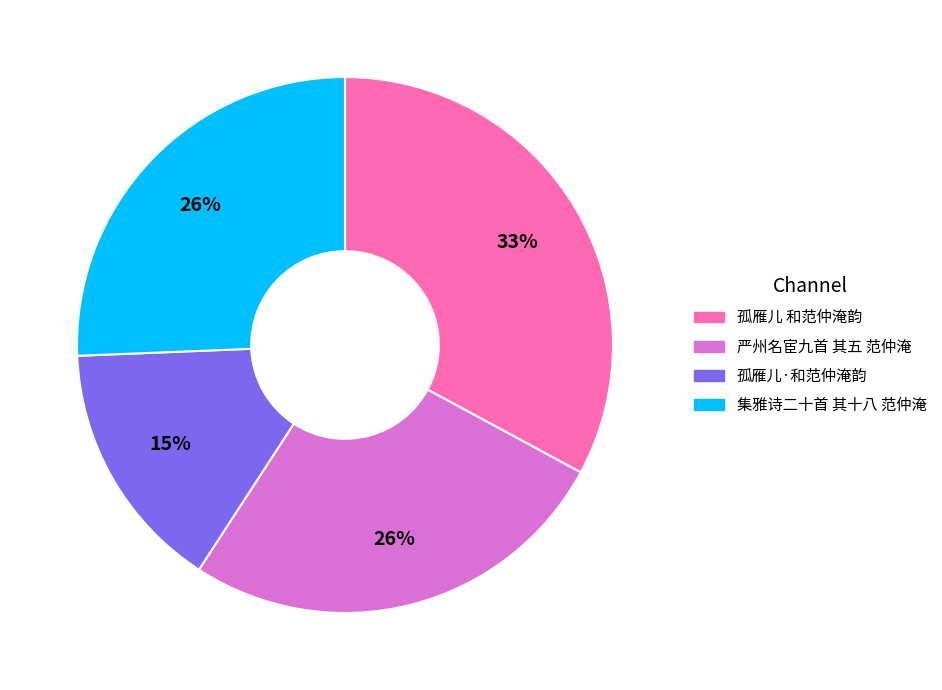

To the nearest percent, what is the average slice percentage?

25%